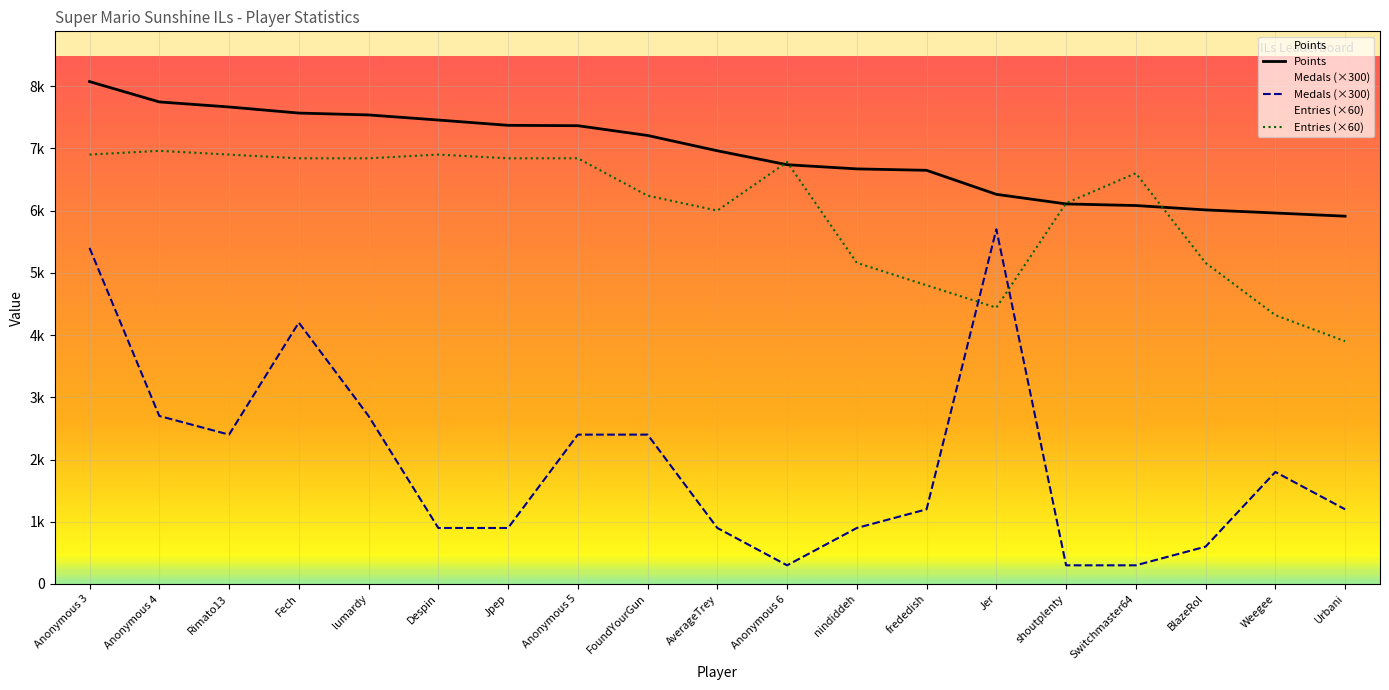

Which series has the widest spread of values?

Medals (×300)